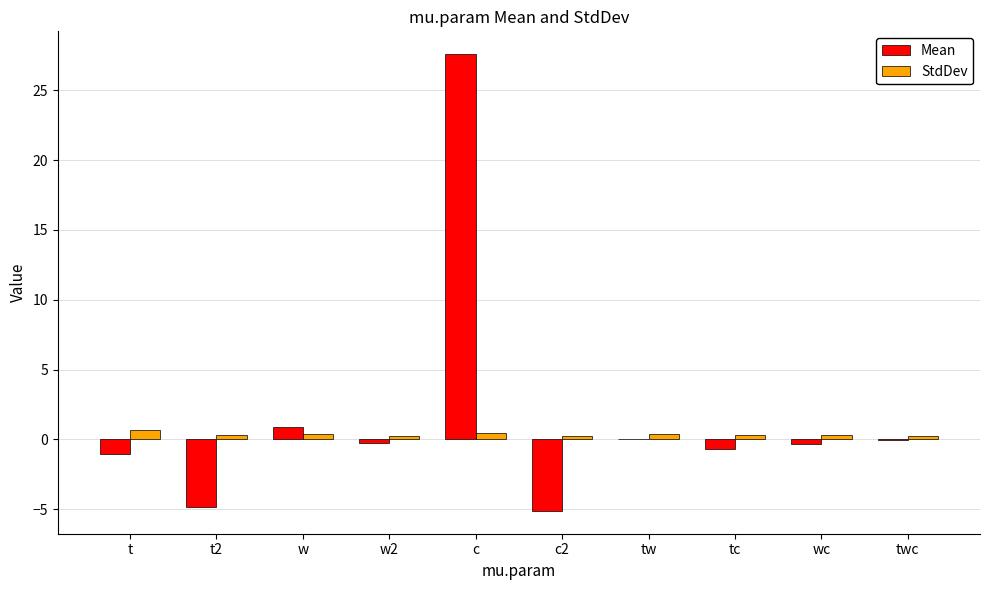

What is the minimum value shown in the chart?

-5.1